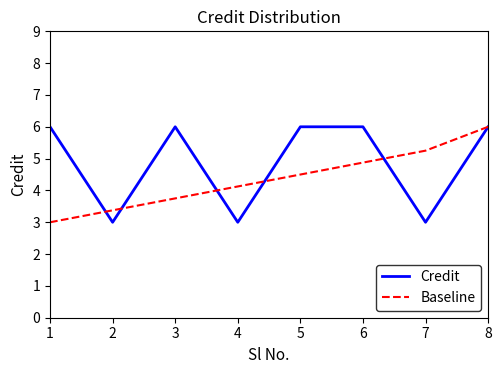

Is this an area chart (filled region under the line)?

No